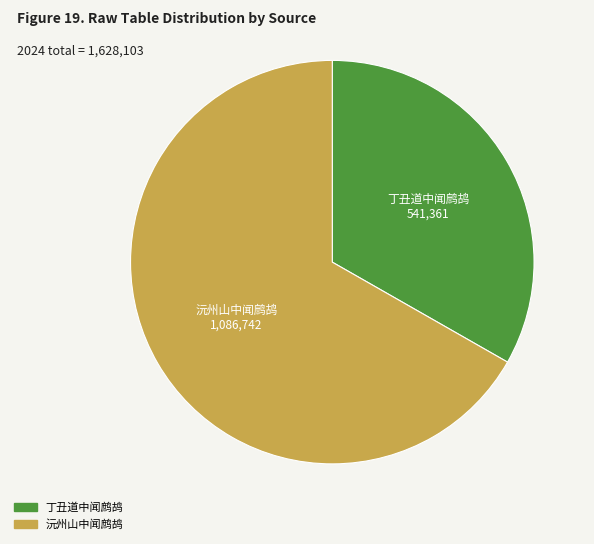

Is there a majority slice in this chart?

Yes